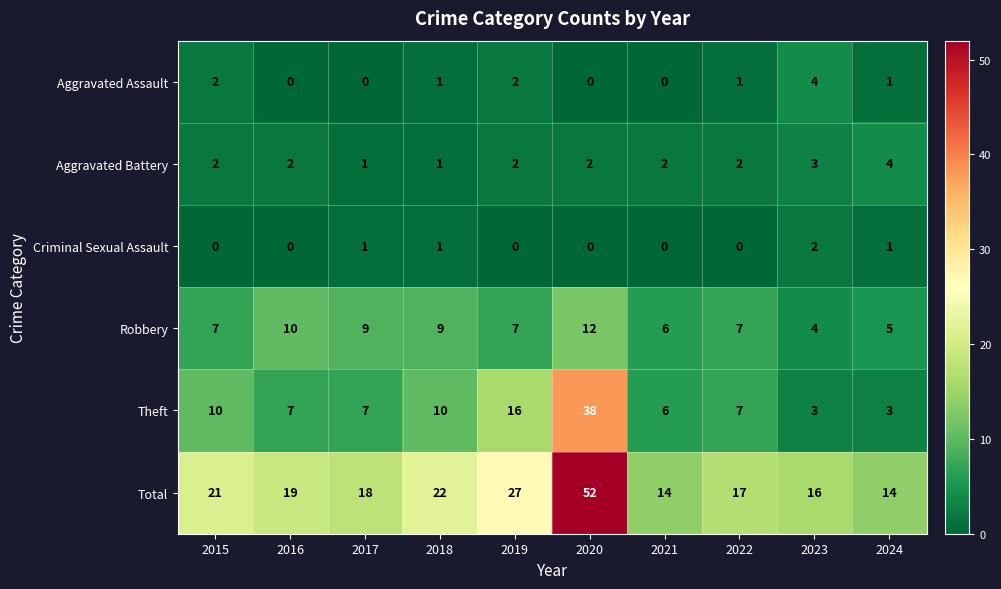

What is the sum of the Aggravated Battery values at 2017 and 2019?

3